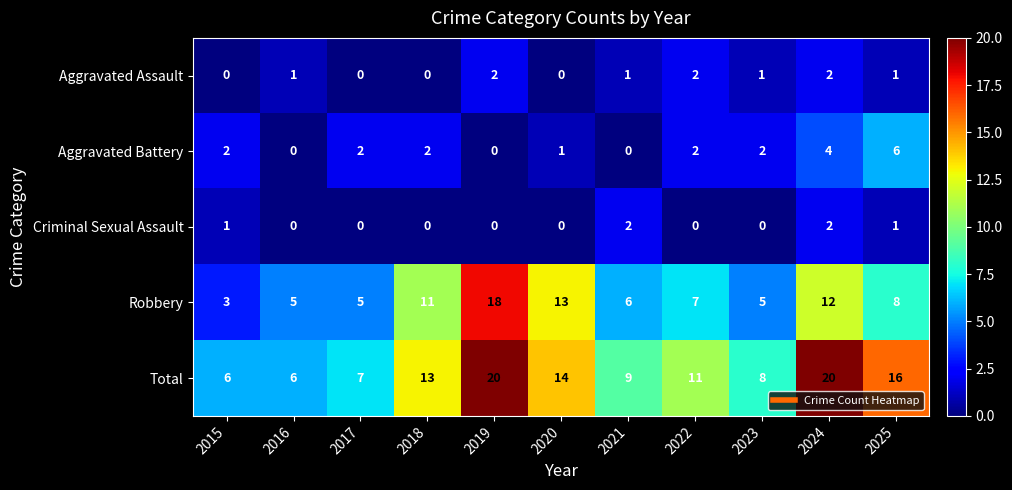

What is the greatest value displayed?

20